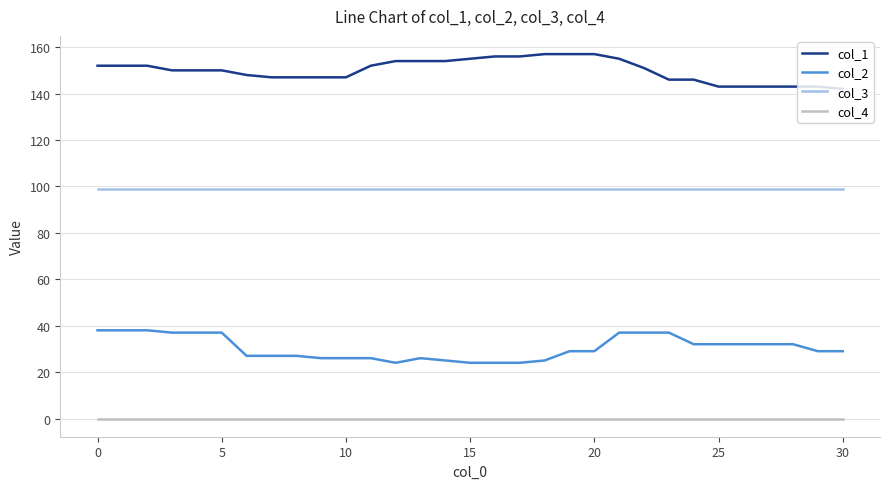

Which series has the largest total across all categories?

col_1